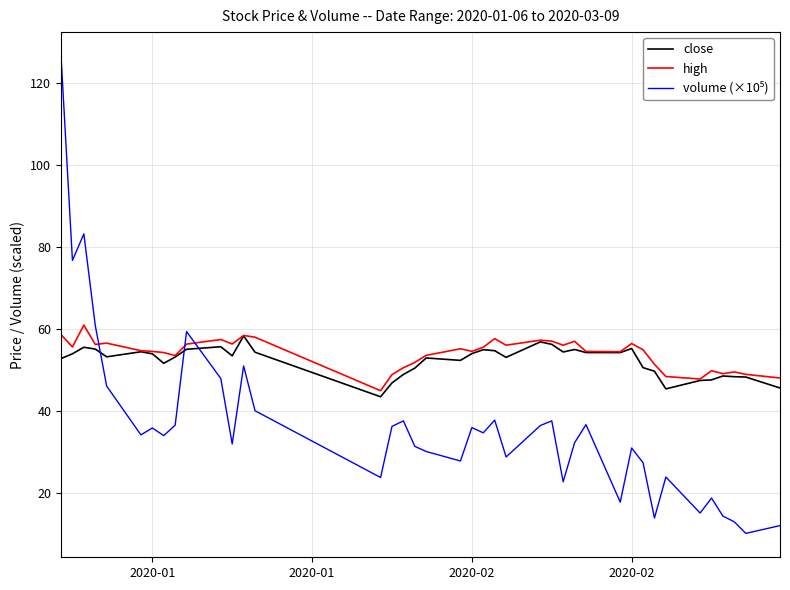

What is the greatest value displayed?

126.5